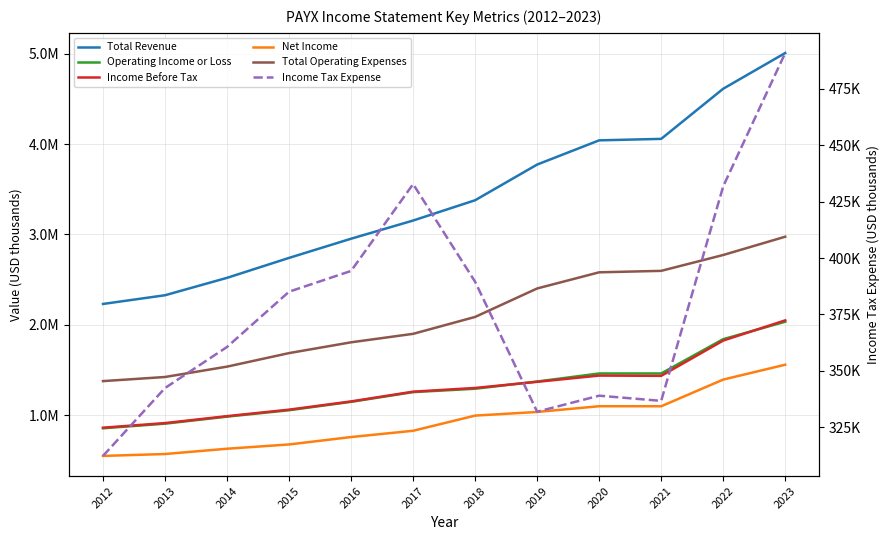

Is it true that Operating Income or Loss equals 472223 at 2020?

False